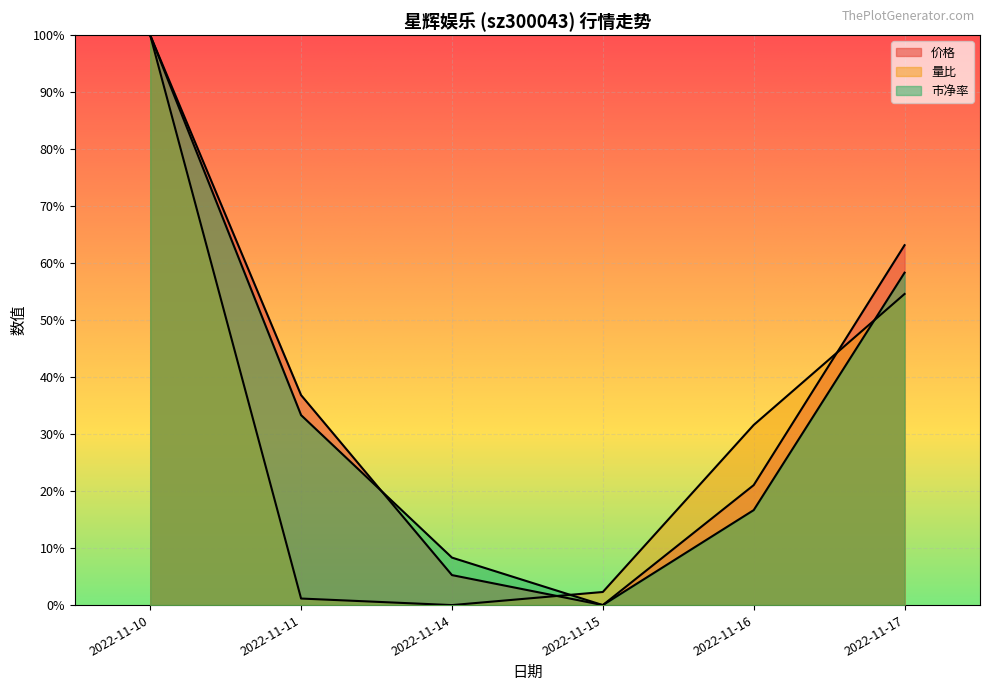

The value of 价格 at 2022-11-15 is 0.5. True or false?

False